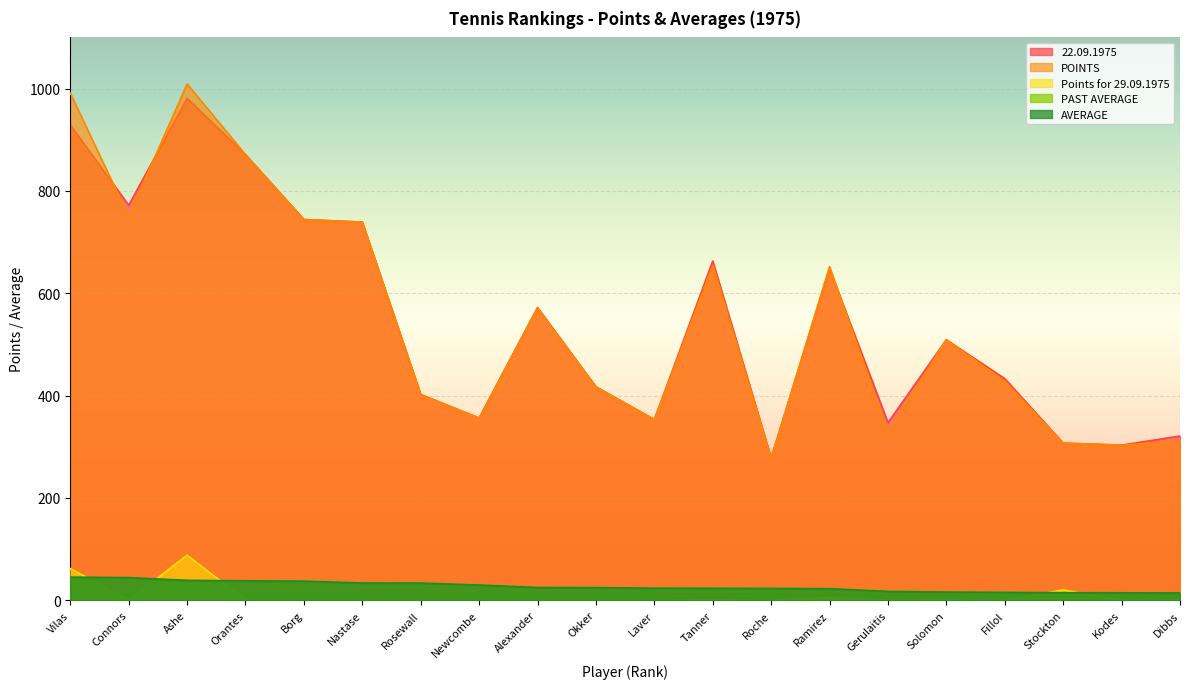

True or false: AVERAGE and PAST AVERAGE intersect in this chart.

True